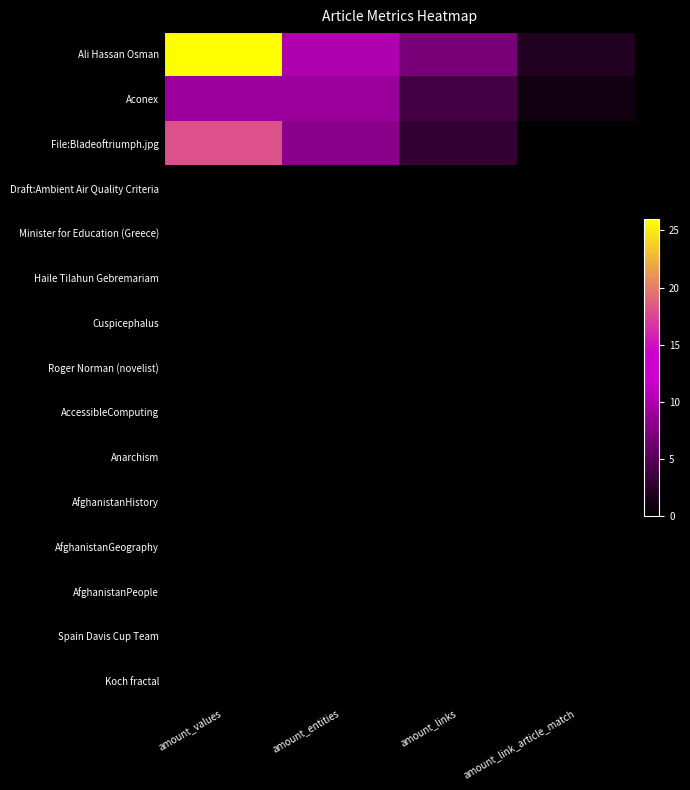

Reading right to left, extract all data points from this chart.

Ali Hassan Osman: amount_link_article_match=2	amount_links=7	amount_entities=10	amount_values=26
Aconex: amount_link_article_match=1	amount_links=4	amount_entities=9	amount_values=9
File:Bladeoftriumph.jpg: amount_link_article_match=0	amount_links=3	amount_entities=8	amount_values=18
Draft:Ambient Air Quality Criteria: amount_link_article_match=0	amount_links=0	amount_entities=0	amount_values=0
Minister for Education (Greece): amount_link_article_match=0	amount_links=0	amount_entities=0	amount_values=0
Haile Tilahun Gebremariam: amount_link_article_match=0	amount_links=0	amount_entities=0	amount_values=0
Cuspicephalus: amount_link_article_match=0	amount_links=0	amount_entities=0	amount_values=0
Roger Norman (novelist): amount_link_article_match=0	amount_links=0	amount_entities=0	amount_values=0
AccessibleComputing: amount_link_article_match=0	amount_links=0	amount_entities=0	amount_values=0
Anarchism: amount_link_article_match=0	amount_links=0	amount_entities=0	amount_values=0
AfghanistanHistory: amount_link_article_match=0	amount_links=0	amount_entities=0	amount_values=0
AfghanistanGeography: amount_link_article_match=0	amount_links=0	amount_entities=0	amount_values=0
AfghanistanPeople: amount_link_article_match=0	amount_links=0	amount_entities=0	amount_values=0
Spain Davis Cup Team: amount_link_article_match=0	amount_links=0	amount_entities=0	amount_values=0
Koch fractal: amount_link_article_match=0	amount_links=0	amount_entities=0	amount_values=0